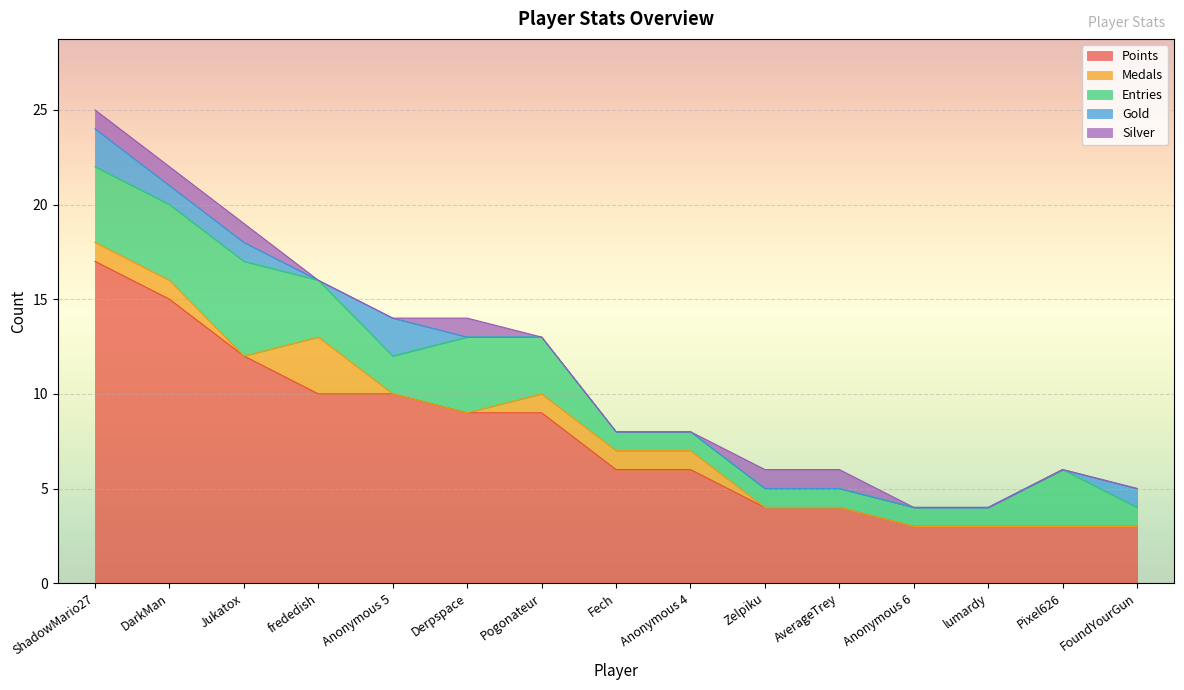

Which series changed the most between Jukatox and Derpspace?

Points